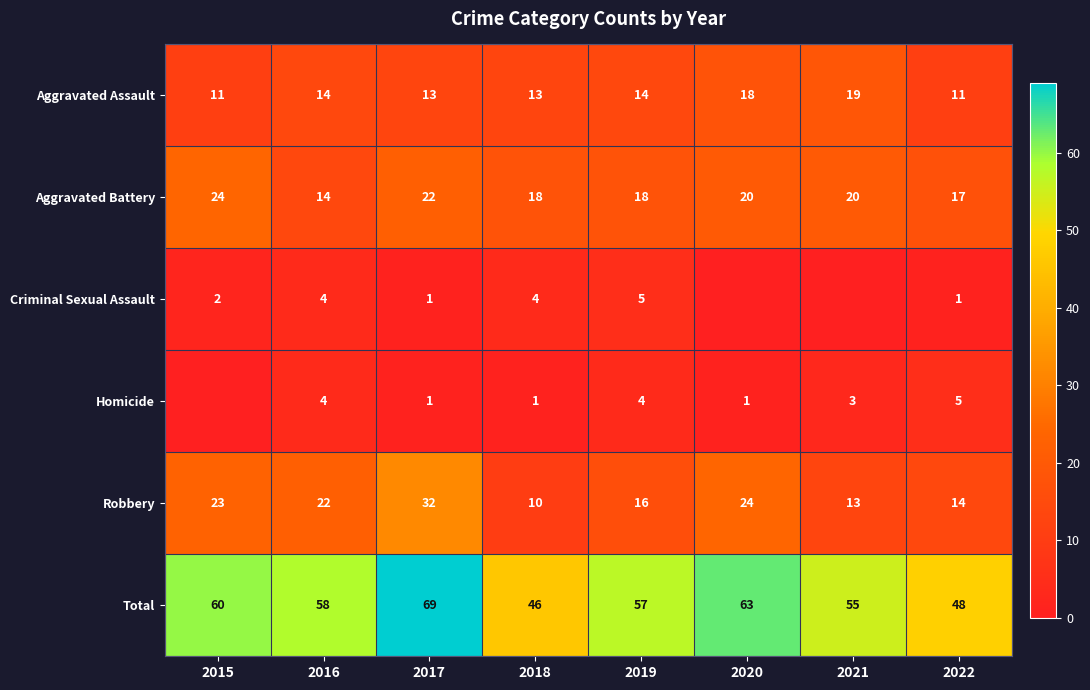

True or false: Robbery has a value of 6 at 2019.

False